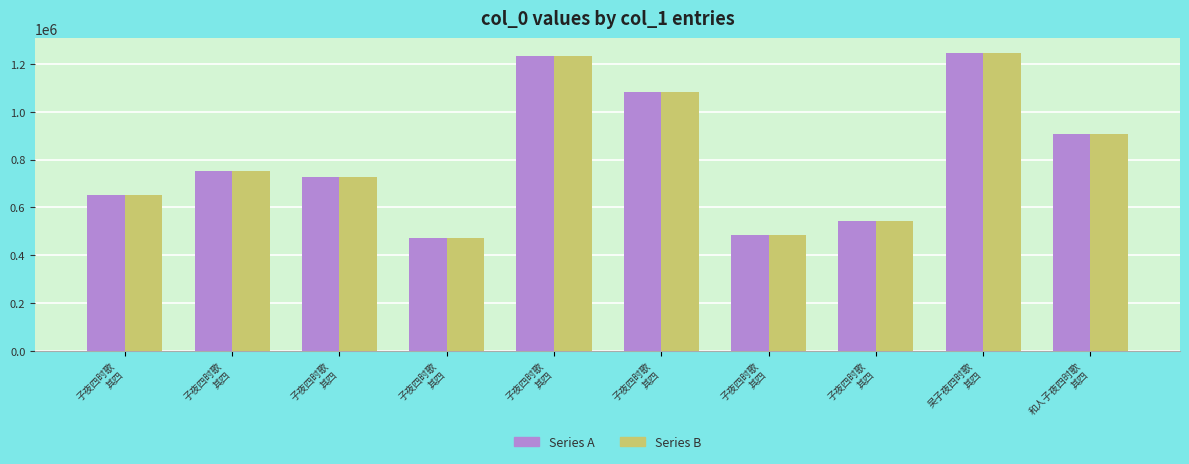

The Series A series shows 965224 at 子夜四时歌
其四. True or false?

False